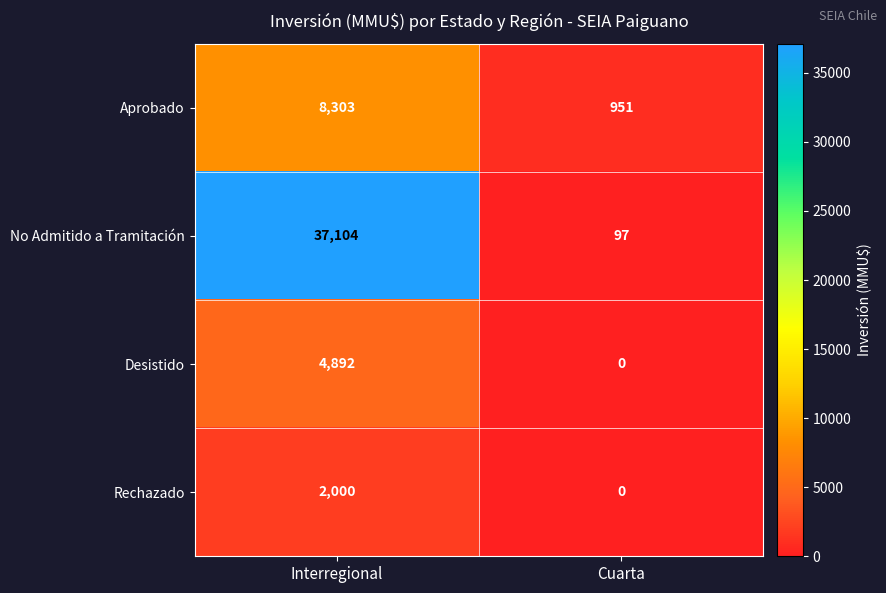

Is it true that No Admitido a Tramitación equals 97 at Cuarta?

True